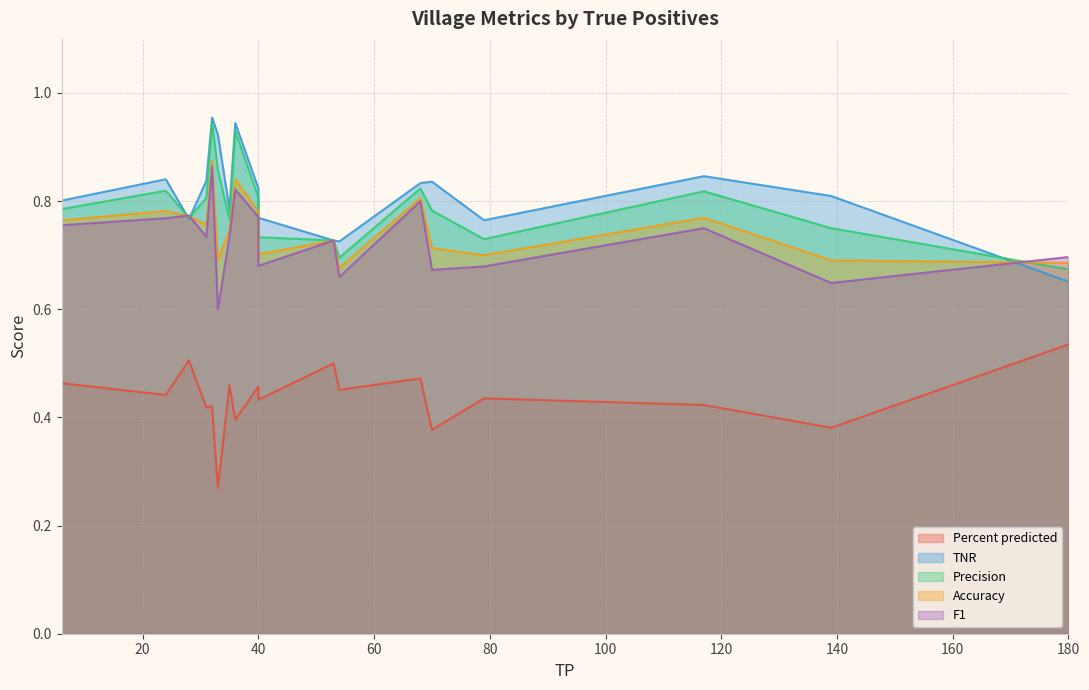

Which series has the largest total across all categories?

TNR